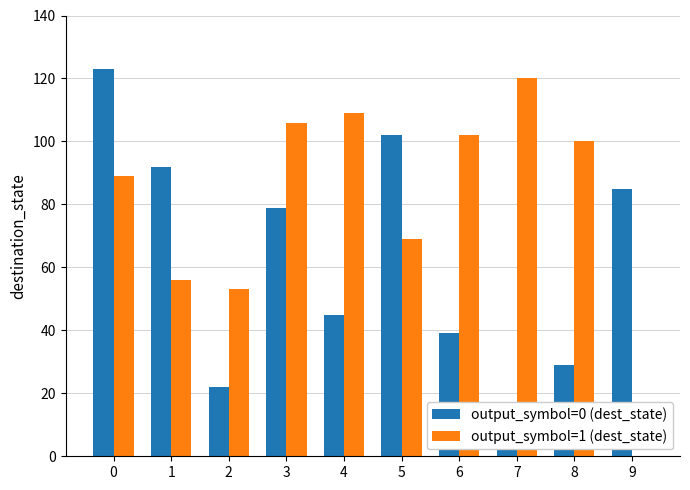

What is the spread (max minus min) of values at 3?

27